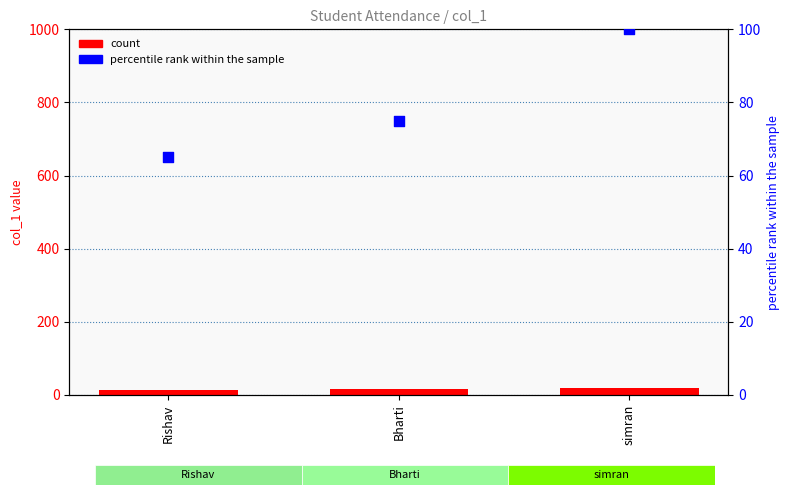

Which series reaches the minimum Y coordinate?

col_1 value